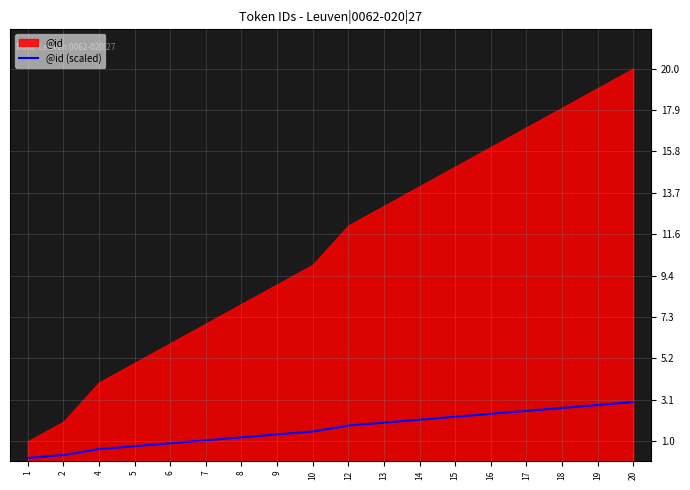

The @id (scaled) series shows 2.4 at 16. True or false?

True